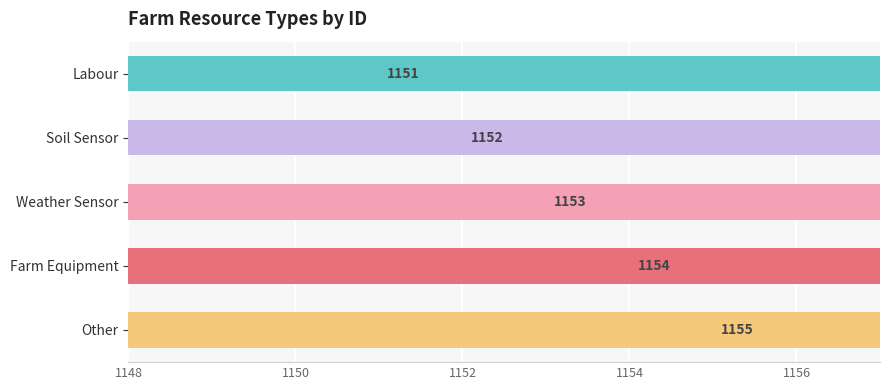

What is the difference between the maximum and minimum values?

4